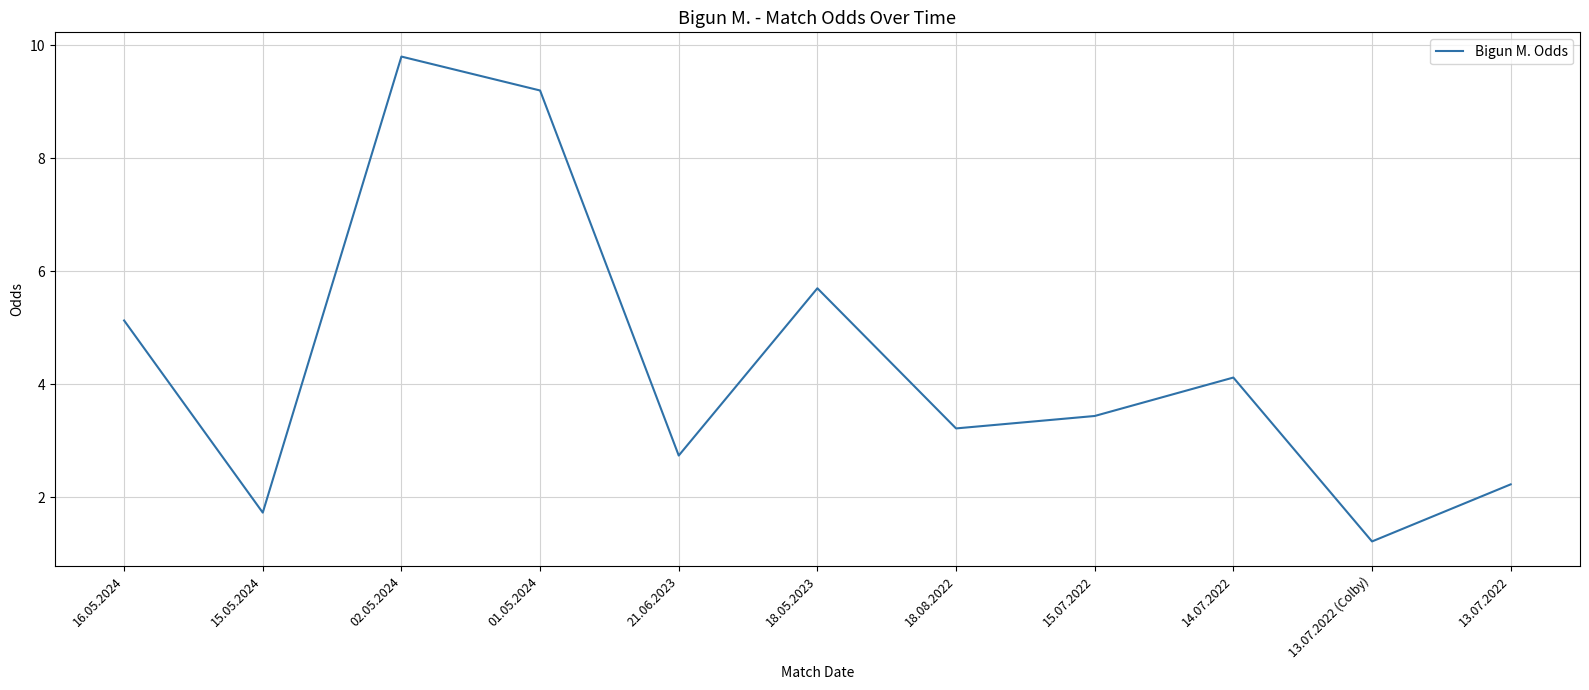

At which category does the data reach its first local valley?

15.05.2024